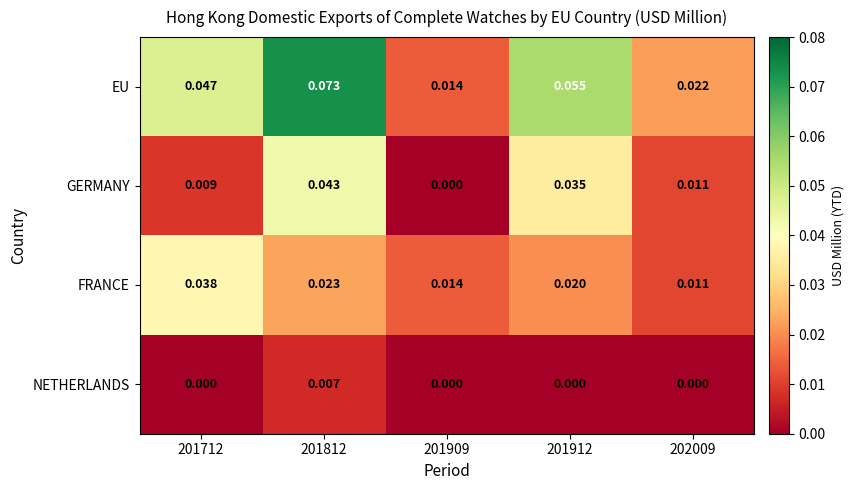

At 201812, list the series in order from smallest to largest.

NETHERLANDS, FRANCE, GERMANY, EU